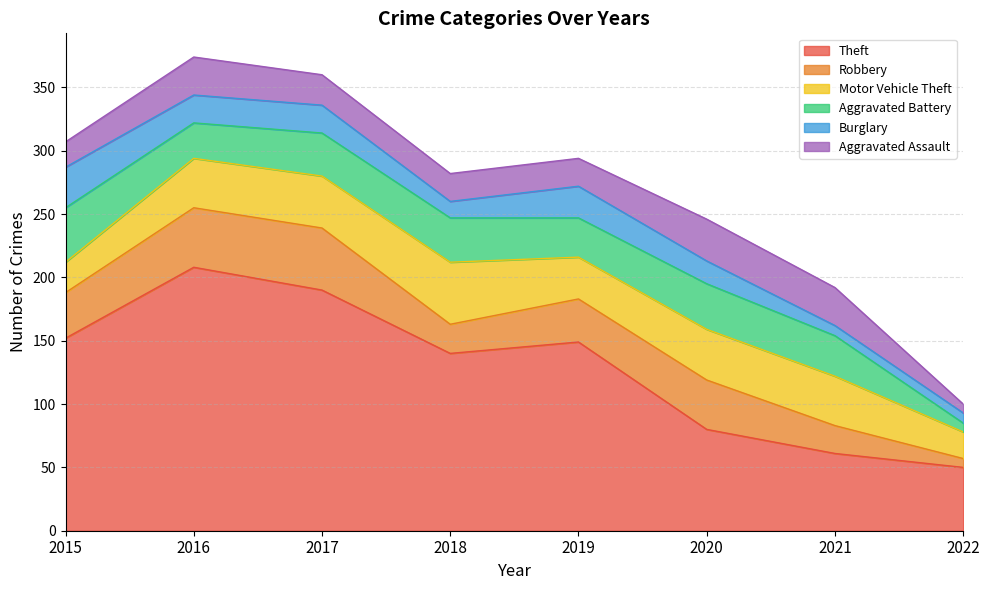

Which has a higher value, 2016 or 2022?

2016